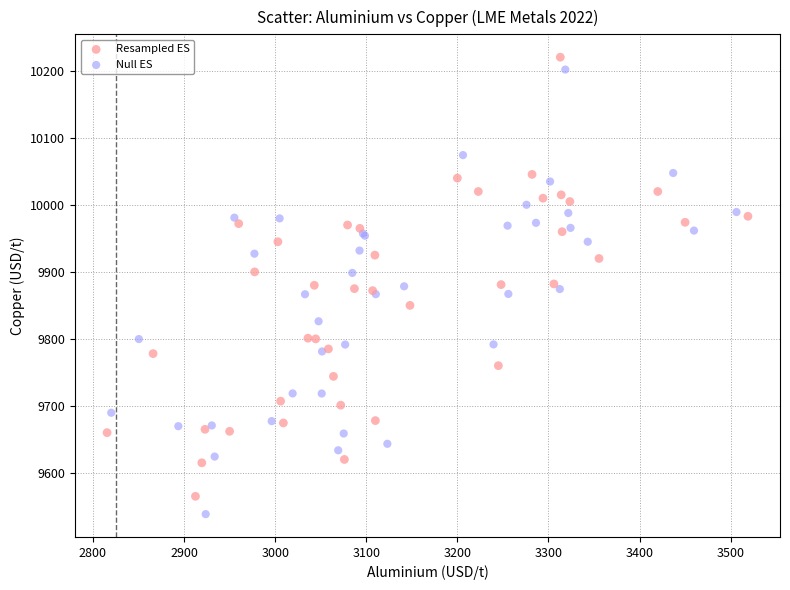

Which series has the largest Y range (max minus min)?

Null ES